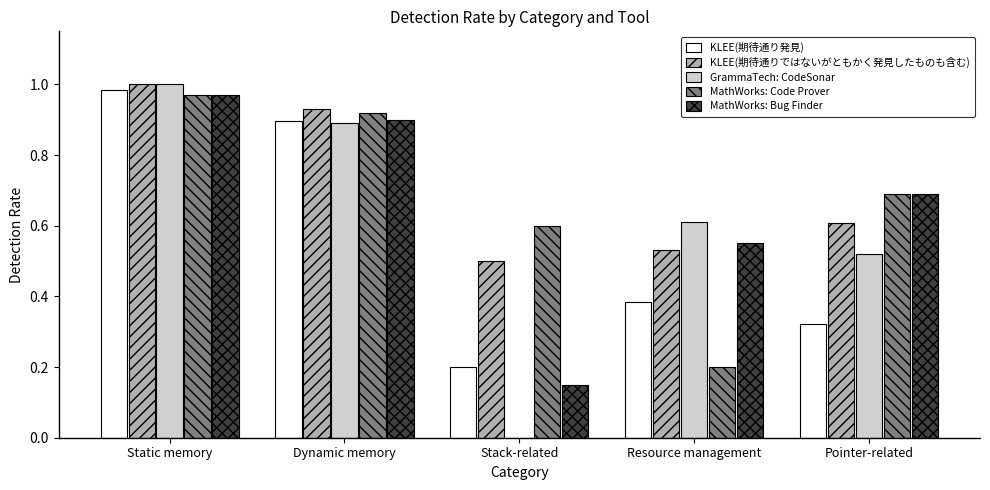

Which category has the highest value across all series?

Static memory